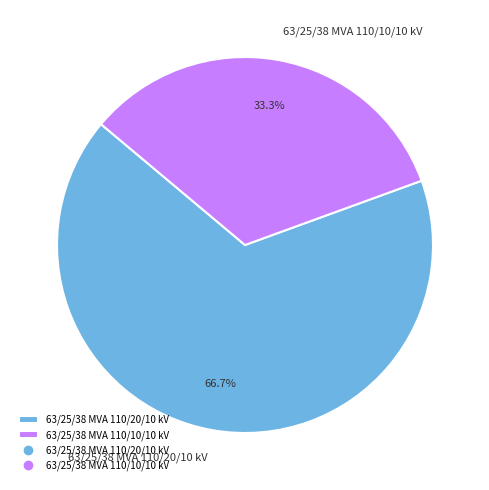

What is the ratio of the value at 63/25/38 MVA 110/10/10 kV to the value at 63/25/38 MVA 110/20/10 kV?

0.5